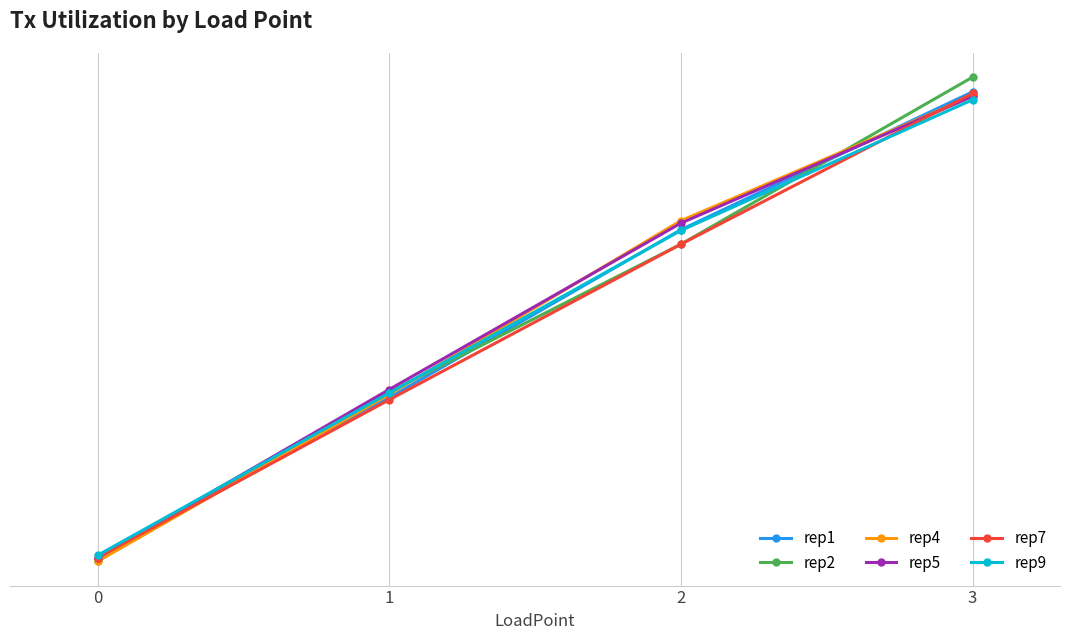

Is the value of rep7 at 1 greater than the value of rep9 at 2?

No